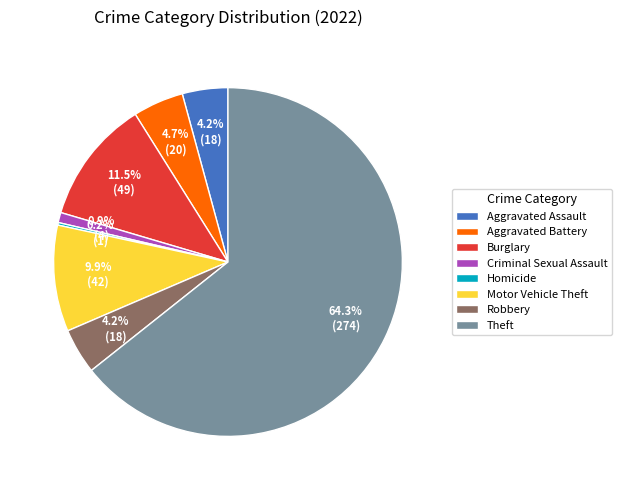

Is Robbery the majority of the pie?

No